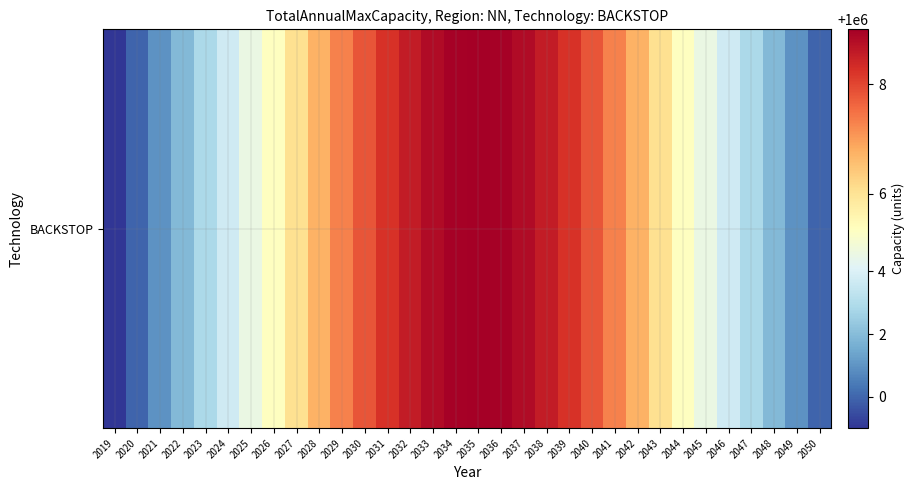

List the labels in order of value, largest first.

2035, 2034, 2036, 2033, 2037, 2032, 2038, 2031, 2039, 2030, 2040, 2029, 2041, 2028, 2042, 2027, 2043, 2026, 2044, 2025, 2045, 2024, 2046, 2023, 2047, 2022, 2048, 2021, 2049, 2020, 2050, 2019